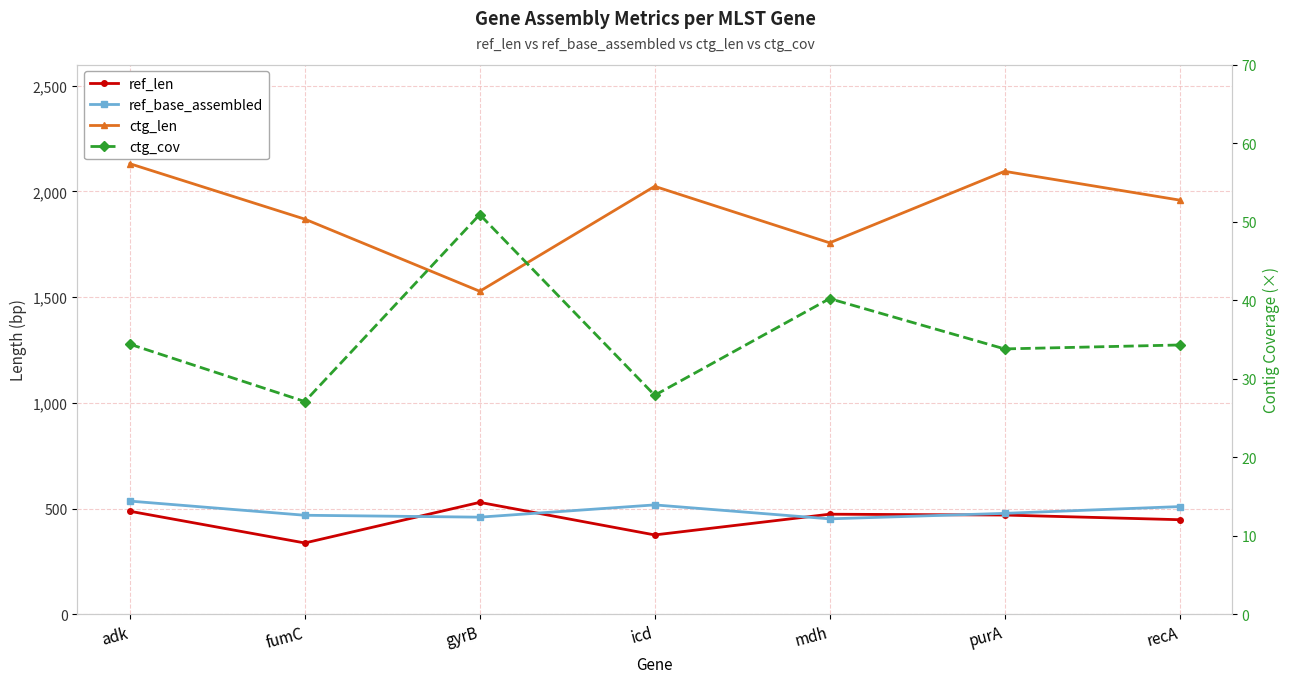

List the labels in order of ref_len value, largest first.

gyrB, adk, mdh, purA, recA, icd, fumC